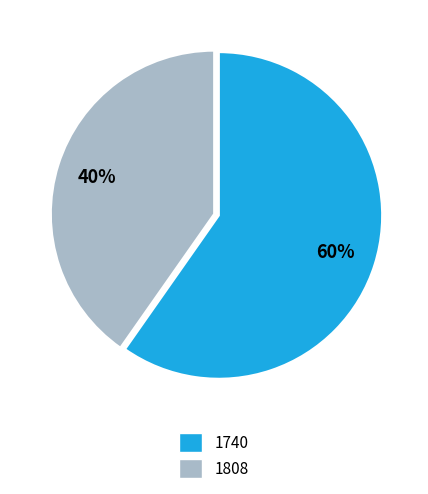

Which has a higher value, 1808 or 1740?

1740